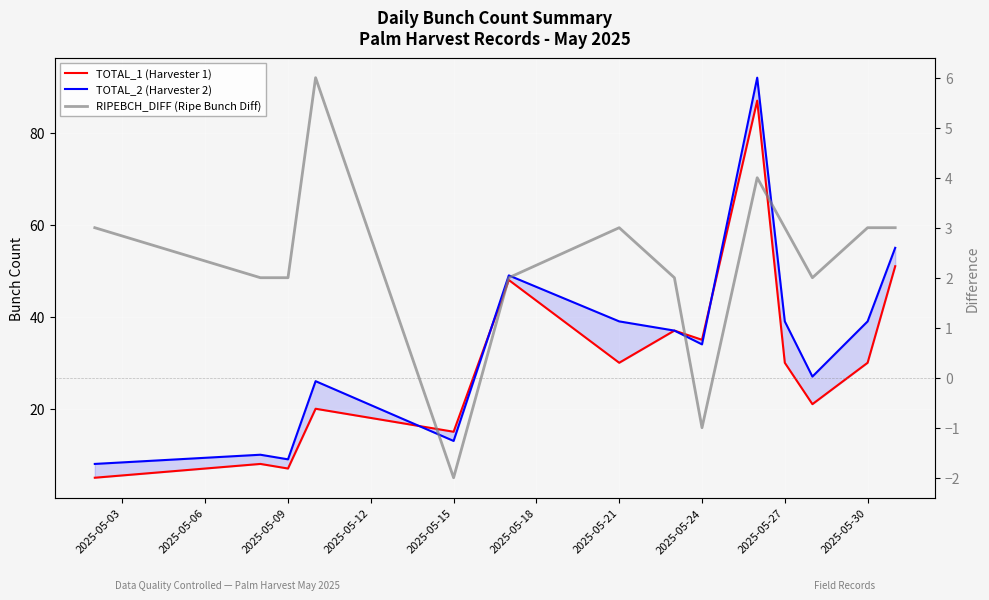

Where is the first local minimum for RIPEBCH_DIFF (Ripe Bunch Diff)?

2025-05-15